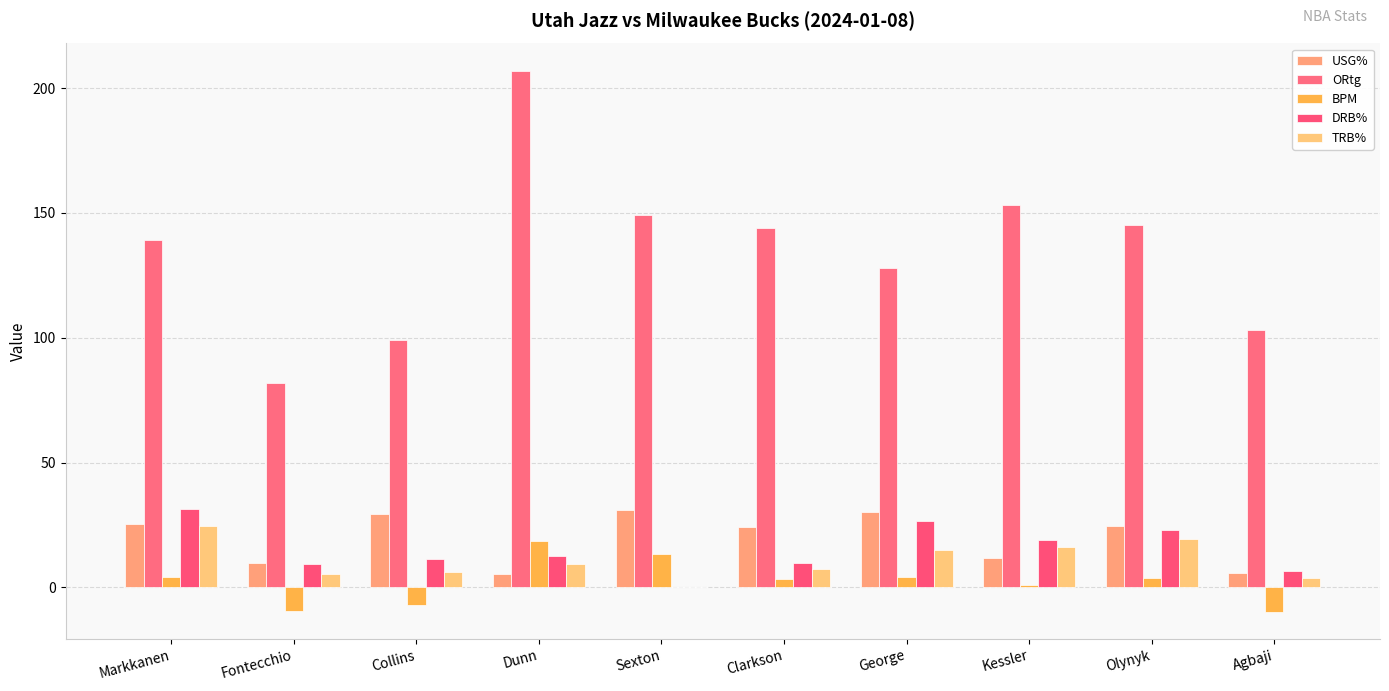

Are the bars horizontal?

No